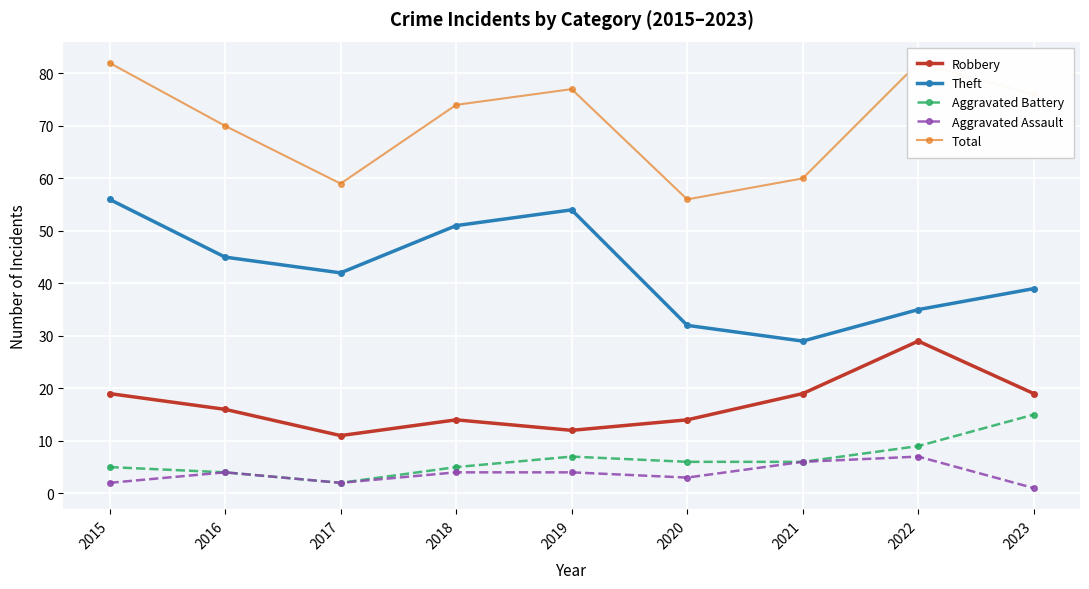

True or false: Total has a value of 31 at 2015.

False